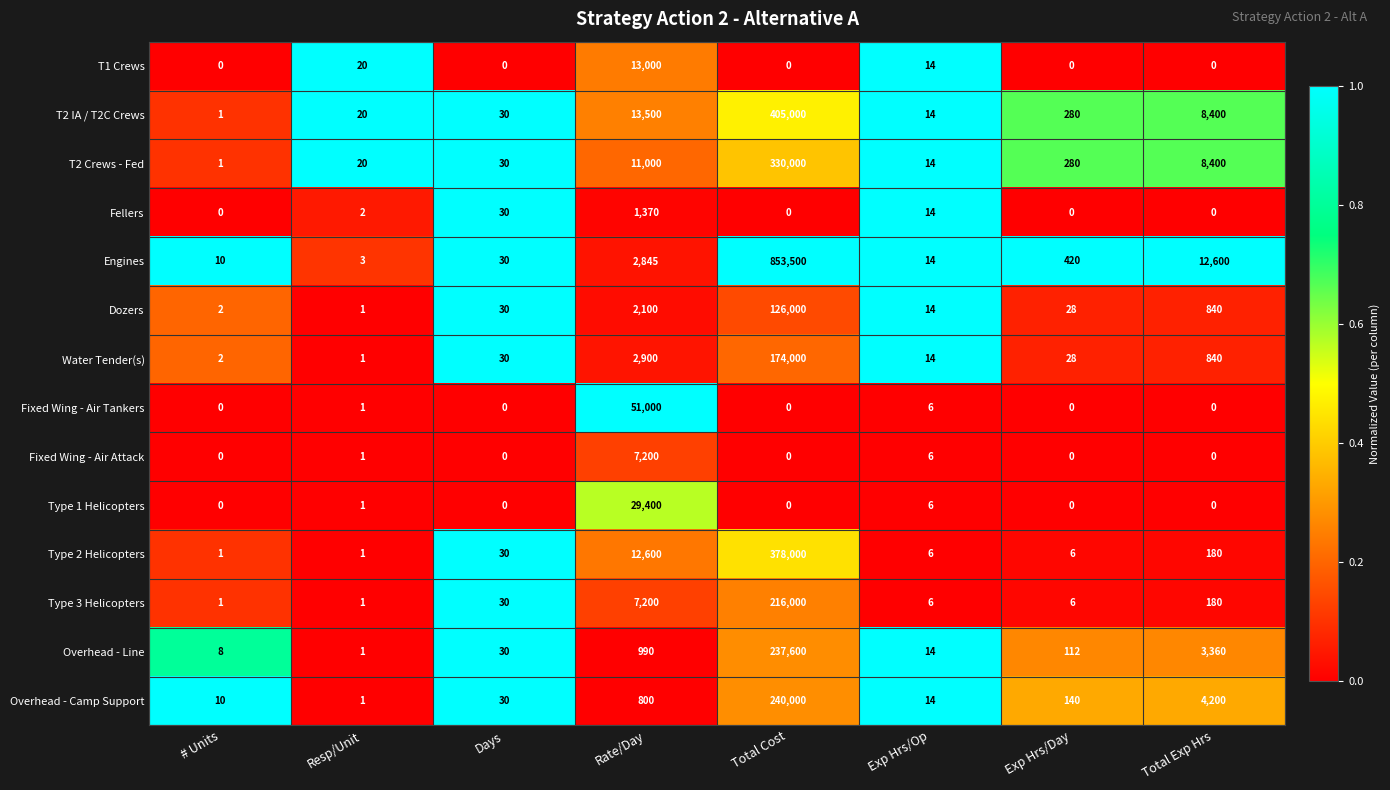

Which label corresponds to the largest value in the chart?

Total Cost